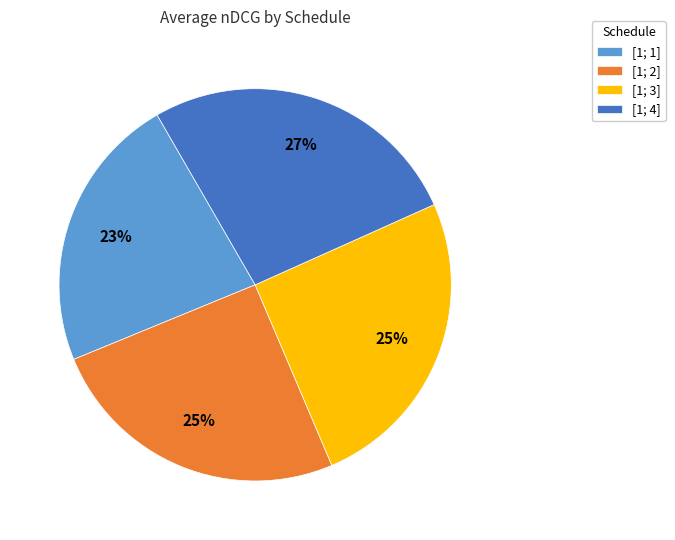

To the nearest percent, what is the average slice percentage?

25%